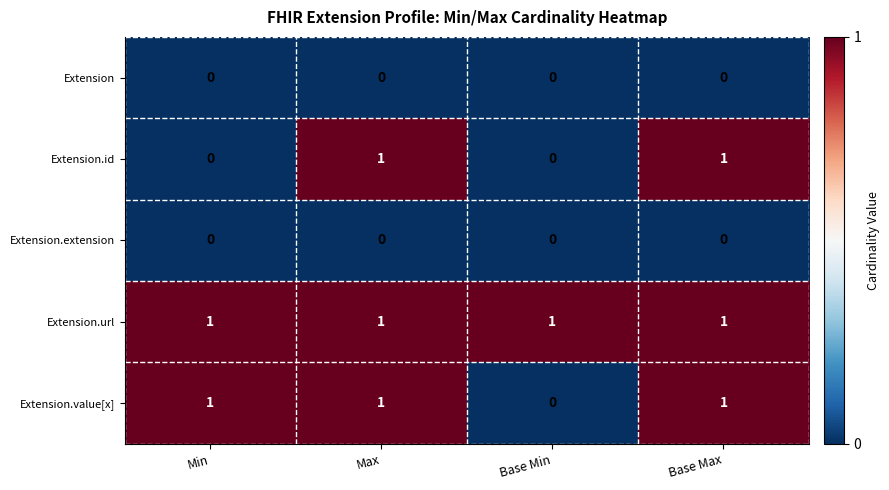

Which series has the largest total across all categories?

Extension.url